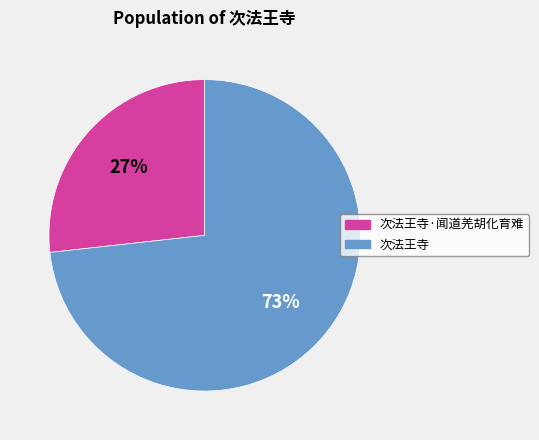

To the nearest percent, what percentage of the pie is 次法王寺·闻道羌胡化育难?

27%